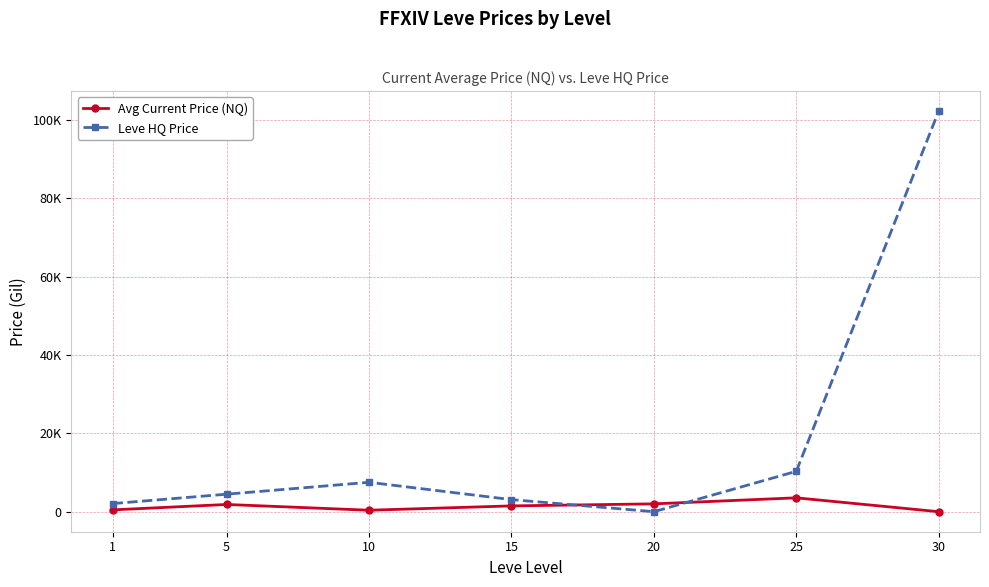

Is this an area chart (filled region under the line)?

No